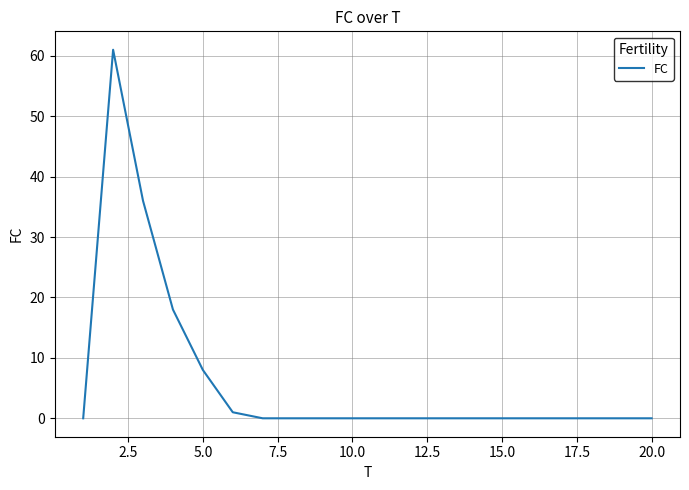

What is the difference between the maximum and minimum values?

61